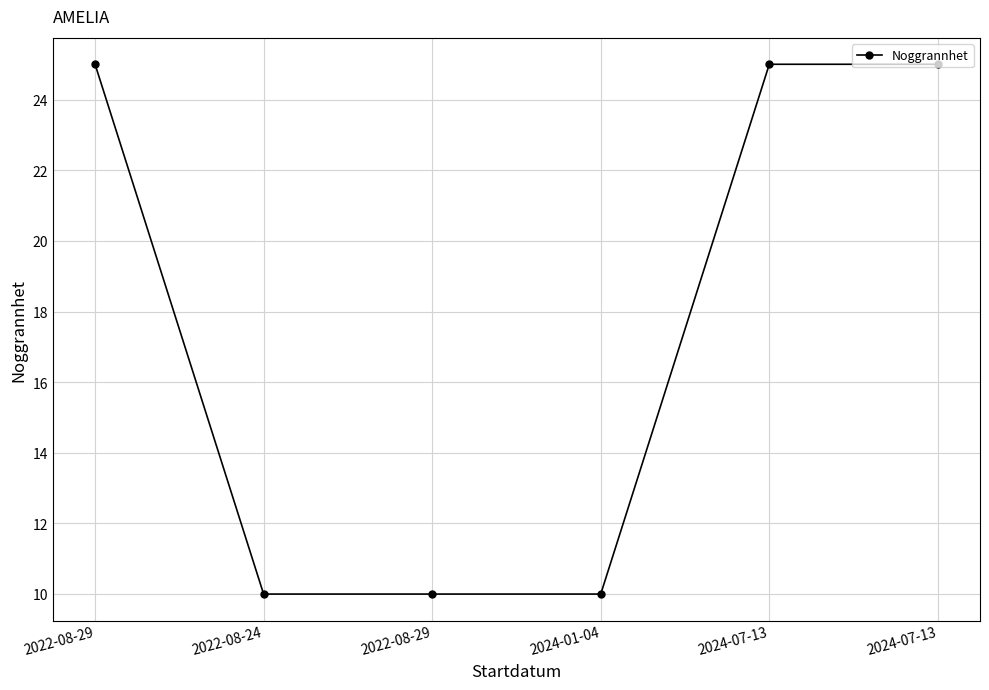

Is this an area chart (filled region under the line)?

No